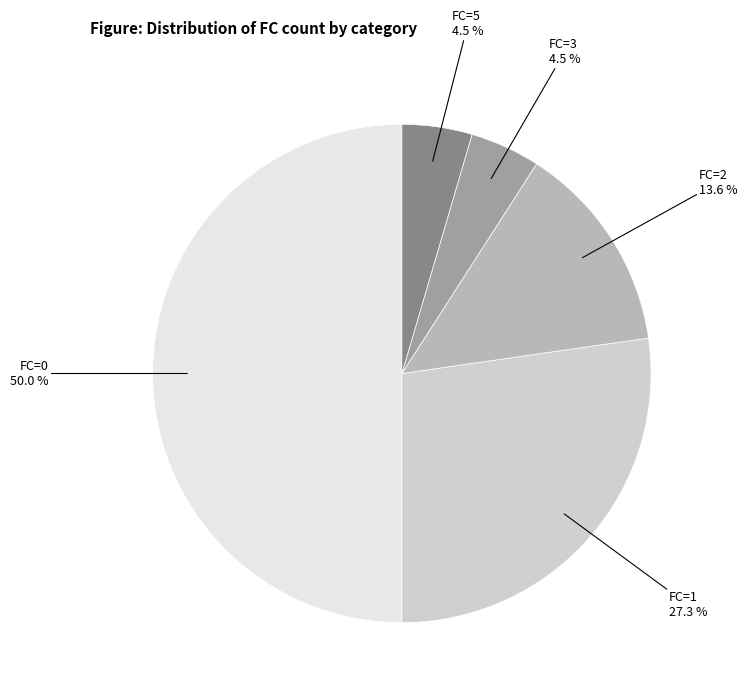

Count the number of slices in the pie.

5